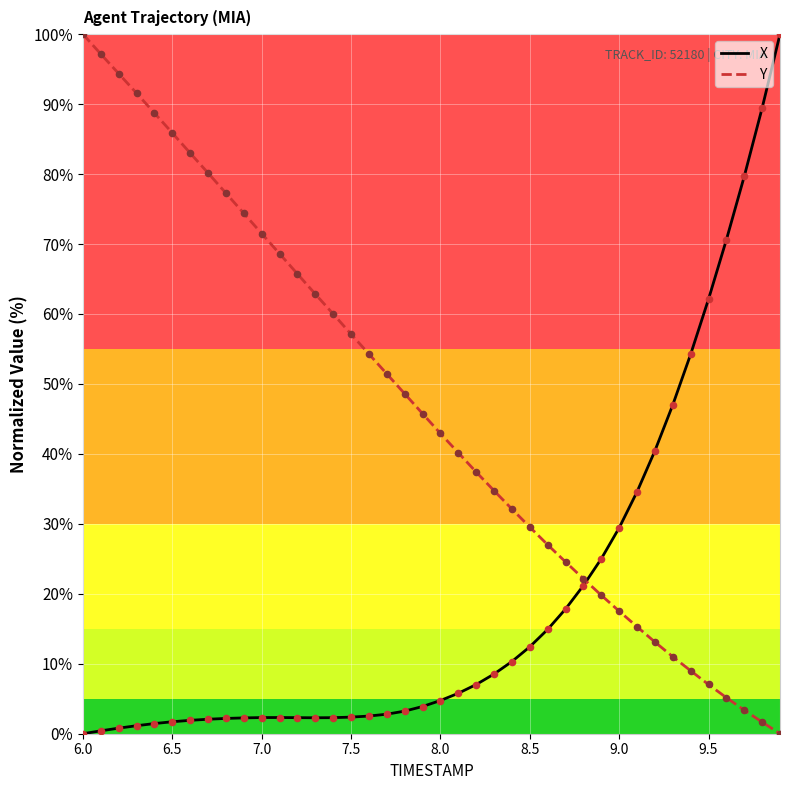

Which series has the largest total across all categories?

Y